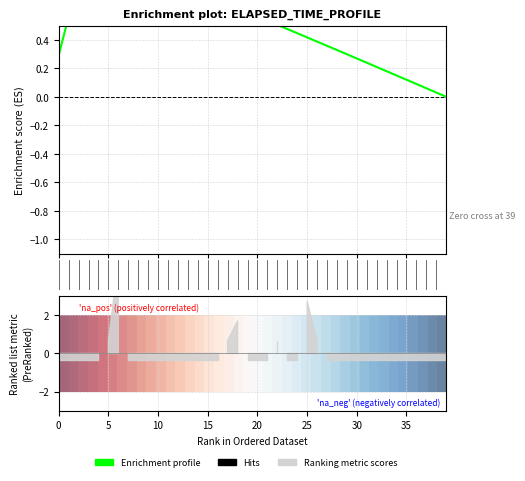

Does the chart display data point markers on the line(s)?

No